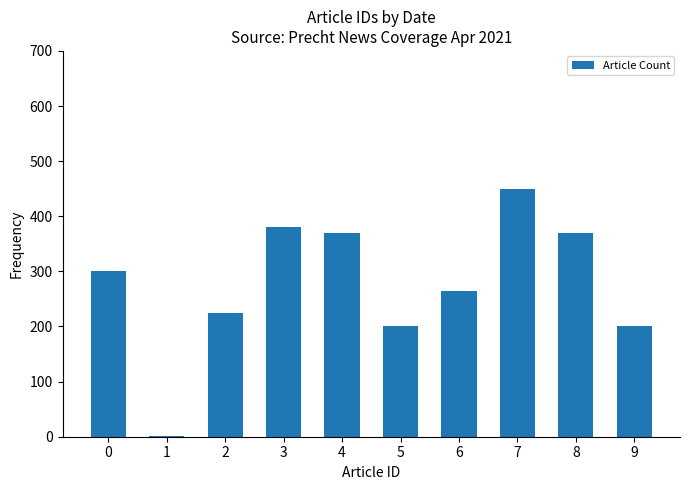

What is the change in value from 0 to 5?

-100